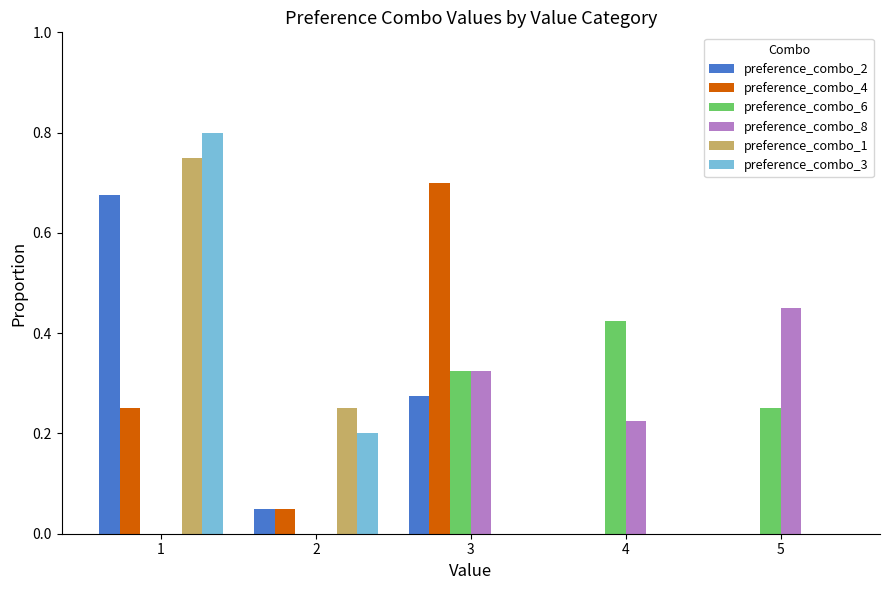

The value of preference_combo_2 at 1 is 0.7. True or false?

True